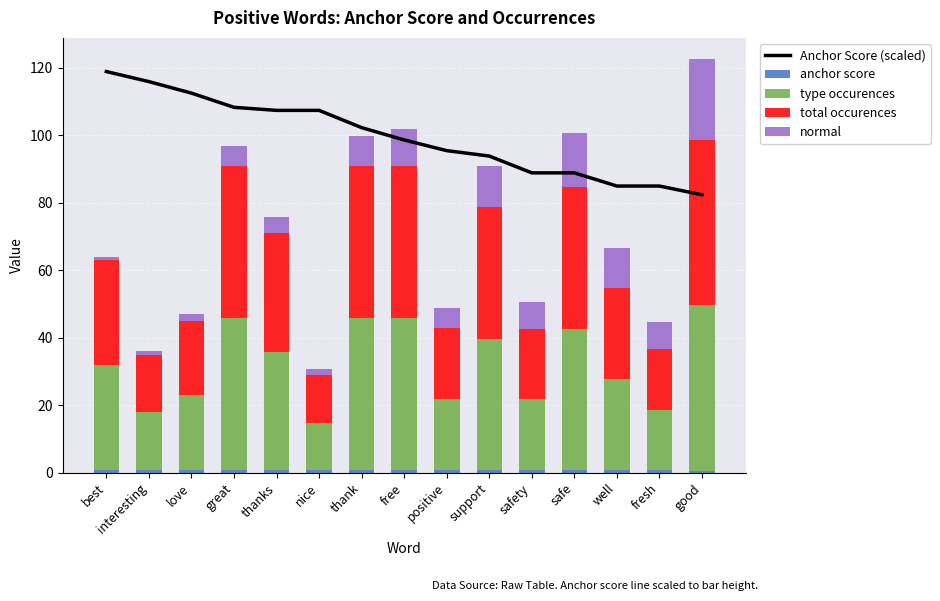

What is the difference between the maximum and minimum values in the total occurences series?

35.0